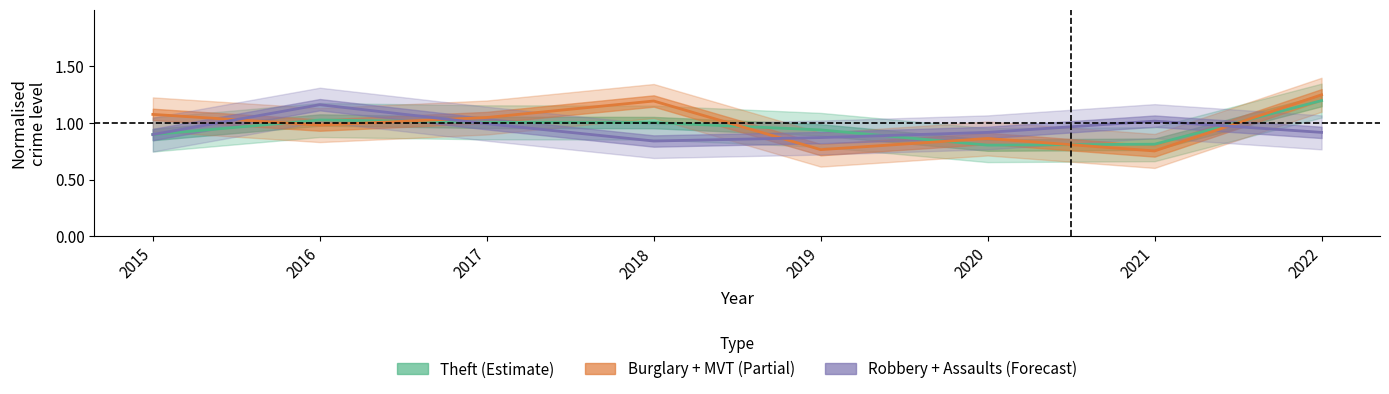

Reading left to right, list all the values displayed in this chart.

Theft (Estimate): 0.9	1.0	1.0	1.0	0.9	0.8	0.8	1.2
Burglary + Motor Vehicle Theft (Partial): 1.1	1.0	1.0	1.2	0.8	0.9	0.8	1.2
Robbery + Assaults (Forecast): 0.9	1.2	1.0	0.8	0.9	0.9	1.0	0.9